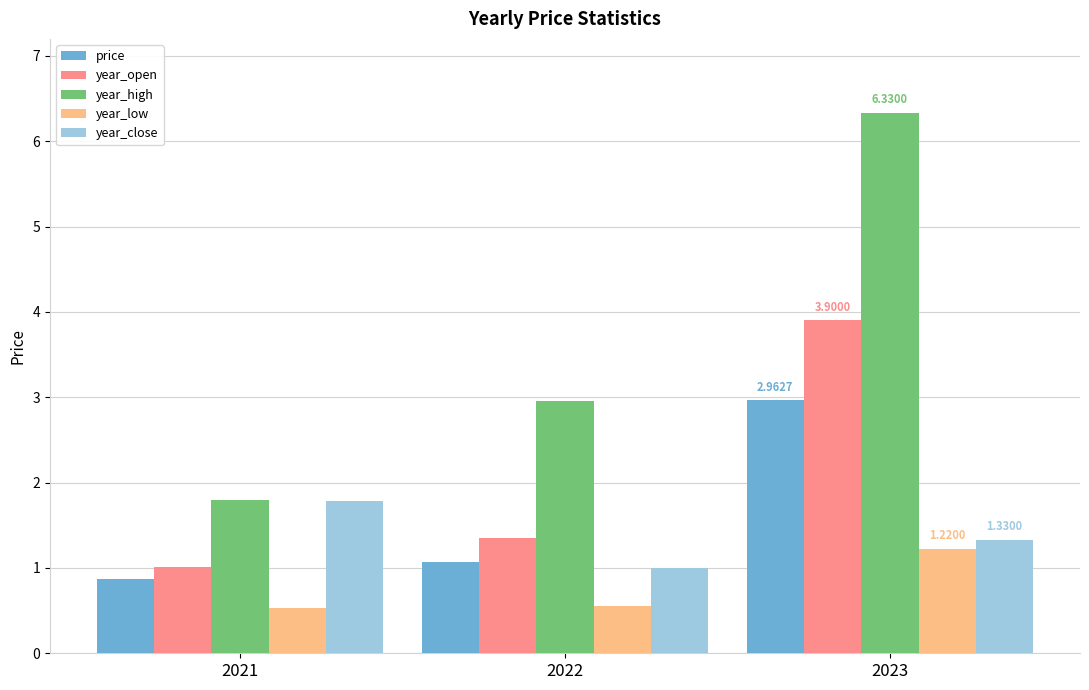

How many groups of bars are there?

3